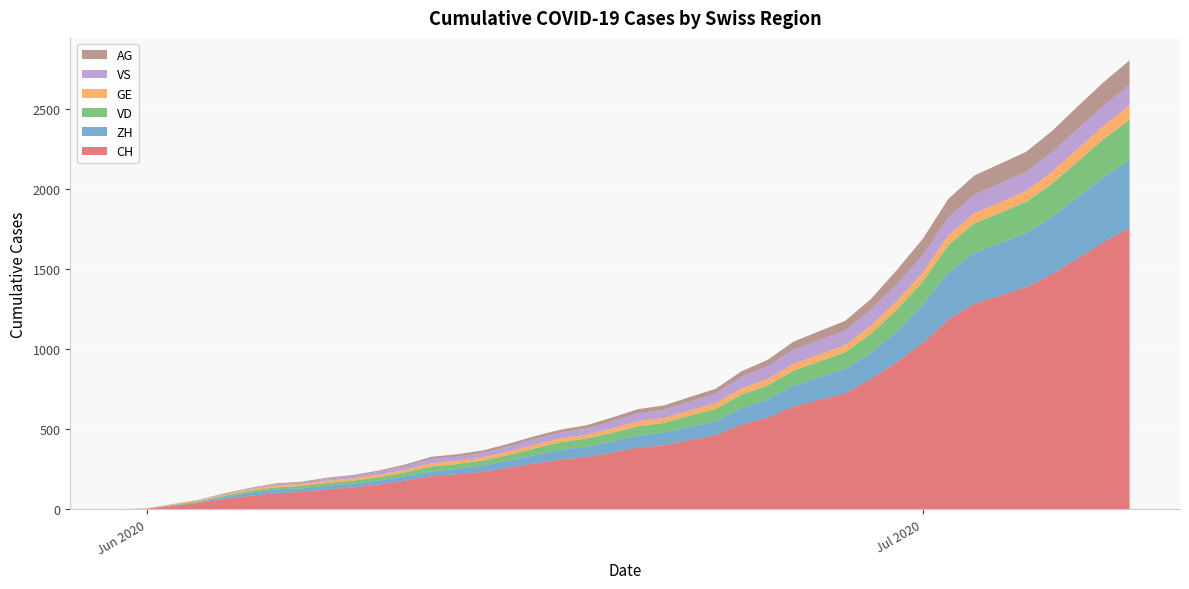

Reading left to right, transcribe all the data shown in this chart.

CH: 0	3	20	38	62	84	100	107	125	136	154	178	206	218	234	258	285	309	325	353	385	399	431	462	528	572	640	683	722	813	918	1036	1185	1284	1334	1387	1468	1567	1668	1757
ZH: 0	0	2	5	13	19	23	23	23	23	26	28	30	33	38	45	52	62	67	68	75	80	83	87	103	111	130	142	153	162	190	238	294	317	330	338	357	382	405	424
VD: 0	0	4	6	9	11	13	15	16	19	20	24	31	31	32	35	43	48	50	56	58	60	71	77	86	89	95	97	105	121	138	147	172	185	188	195	208	224	240	252
GE: 0	1	4	6	8	10	13	13	14	14	16	16	20	20	20	22	22	23	23	27	31	31	32	36	38	40	43	43	44	51	55	56	61	63	66	68	75	79	83	91
VS: 0	1	2	2	4	6	7	9	14	15	19	23	27	27	27	32	36	37	38	46	50	52	56	62	72	80	88	92	93	101	105	108	112	116	118	120	123	126	126	128
AG: 0	0	0	1	3	3	5	5	5	7	7	10	13	14	16	17	18	18	21	23	26	26	28	28	35	40	50	55	59	65	88	103	116	120	123	125	132	140	147	153